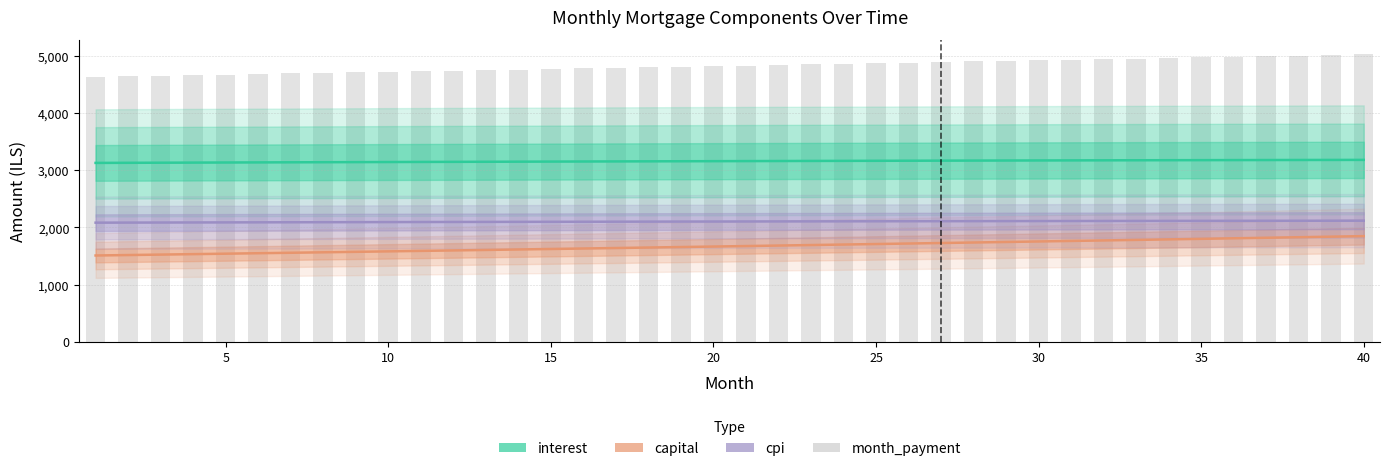

What is the difference between the highest and lowest values at 15?

3136.8